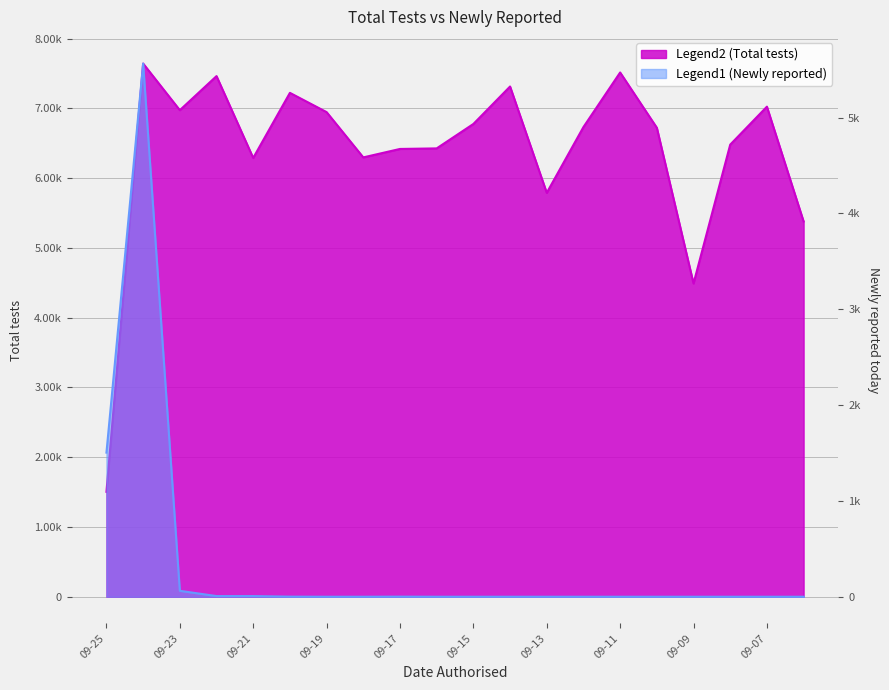

What is the value of the Total tests point at the 10th from the left?

6426